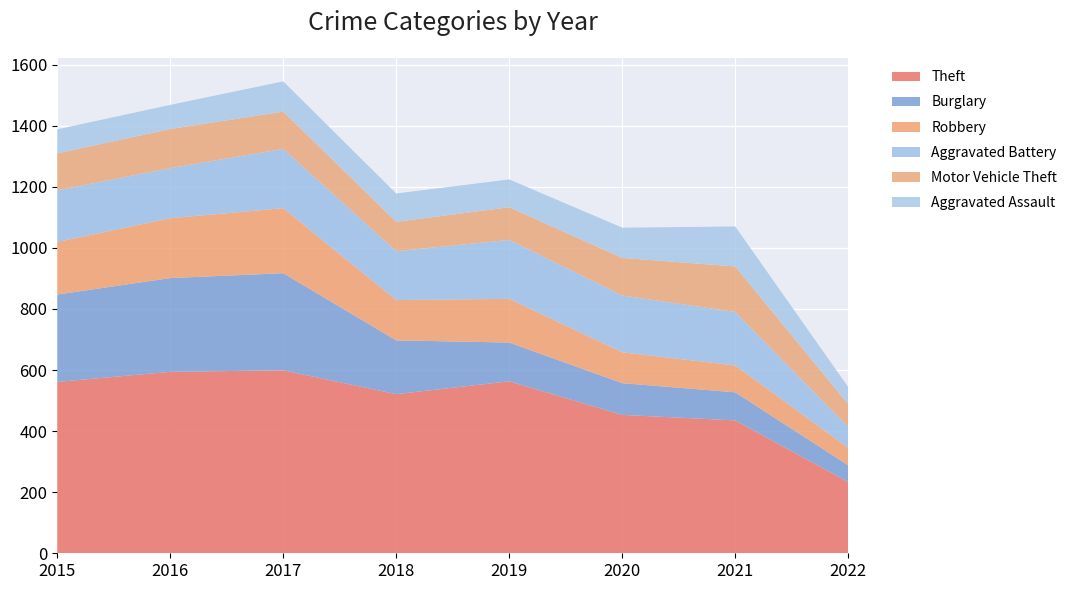

Reading left to right, what are all the values shown in this chart?

Theft: 2015=561	2016=594	2017=599	2018=521	2019=563	2020=453	2021=435	2022=233
Burglary: 2015=286	2016=307	2017=318	2018=176	2019=127	2020=104	2021=92	2022=55
Robbery: 2015=172	2016=196	2017=213	2018=132	2019=143	2020=101	2021=88	2022=57
Aggravated Battery: 2015=169	2016=164	2017=194	2018=160	2019=193	2020=186	2021=175	2022=69
Motor Vehicle Theft: 2015=121	2016=128	2017=122	2018=96	2019=107	2020=123	2021=149	2022=74
Aggravated Assault: 2015=79	2016=79	2017=99	2018=93	2019=91	2020=99	2021=131	2022=56